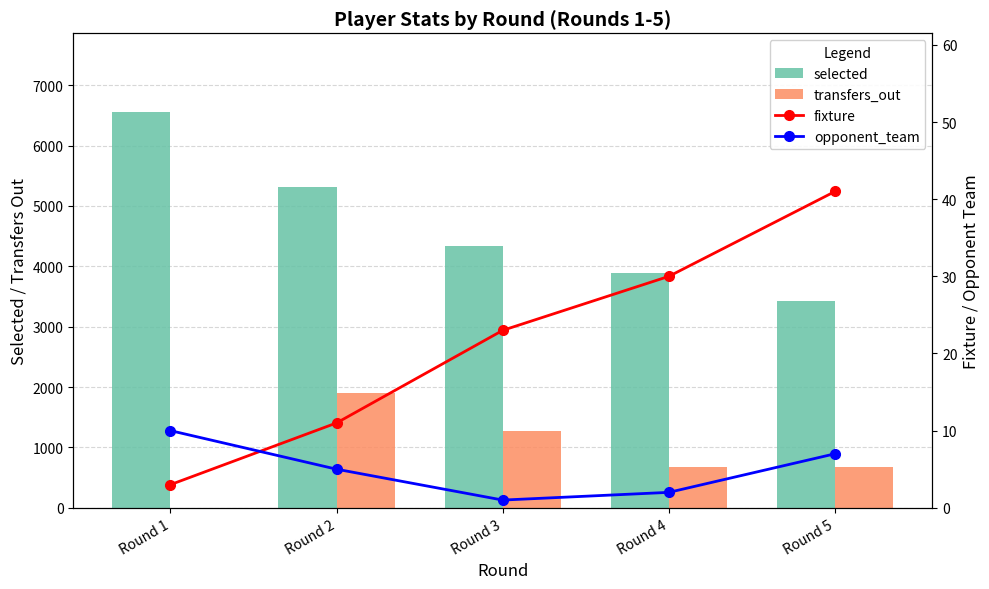

What is the value of the opponent_team bar at the 1st from the left?

10